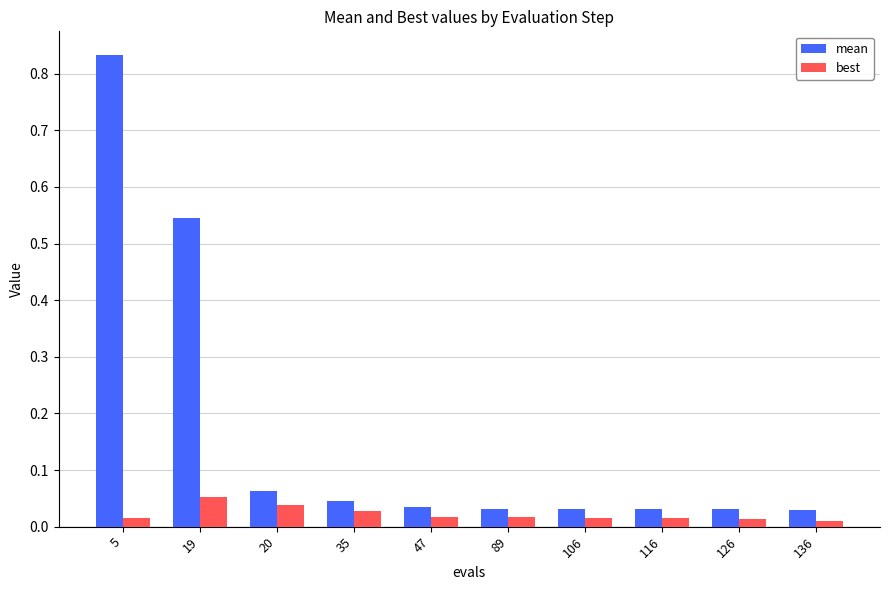

Which series has the widest spread of values?

mean